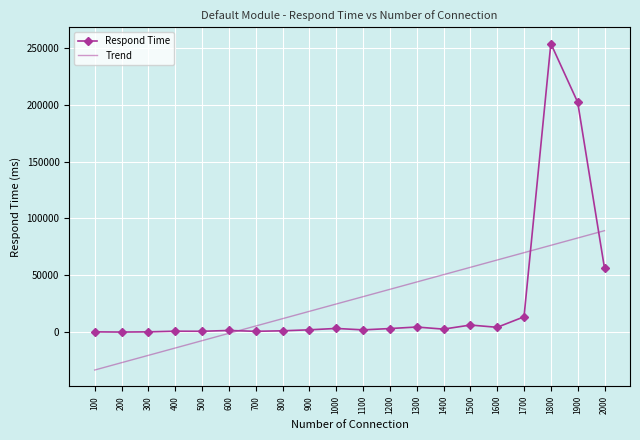

At which category is the sum across all series the highest?

1800